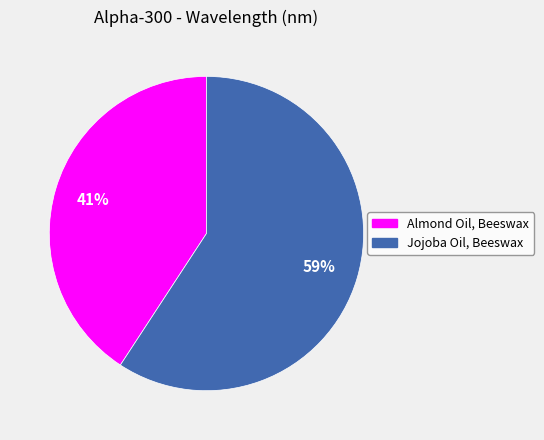

True or false: Almond Oil, Beeswax accounts for 41% of the total.

True